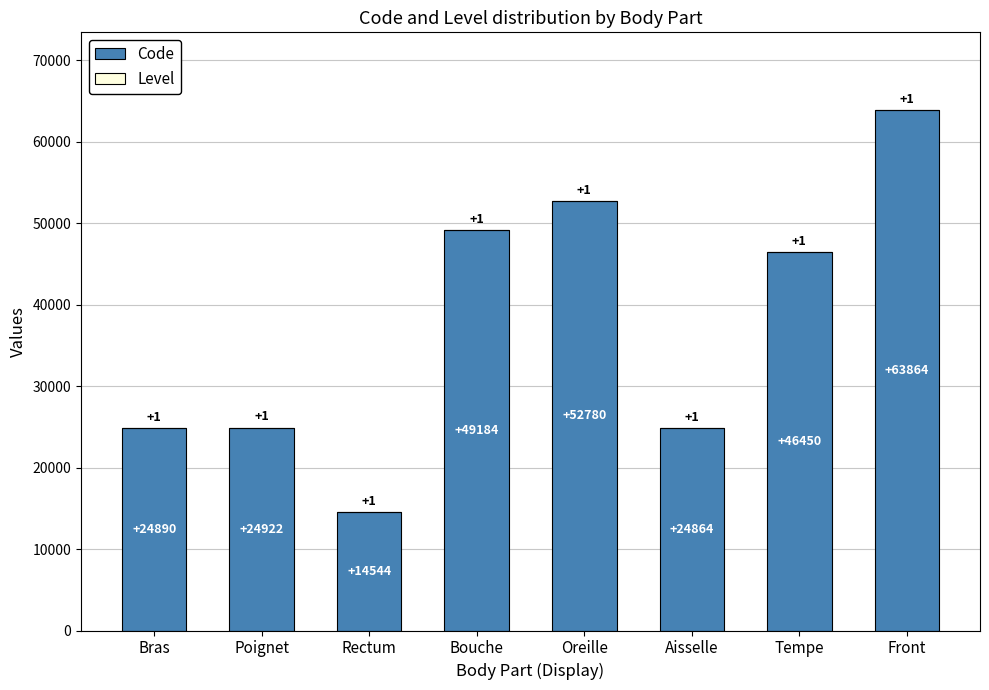

What is the highest value of the Code series?

63864